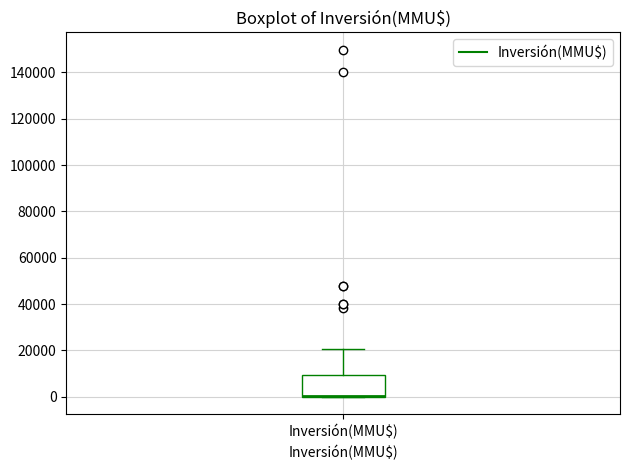

Transcribe this box plot: give where the median line is, the range the box spans, and where the two whiskers end, as read against the y-axis. The values are not printed on the chart, so give them approximately, as read against the axis.

median 0 (drawn on the box's lower edge), box 0 to 10000, whiskers 0 to 20000